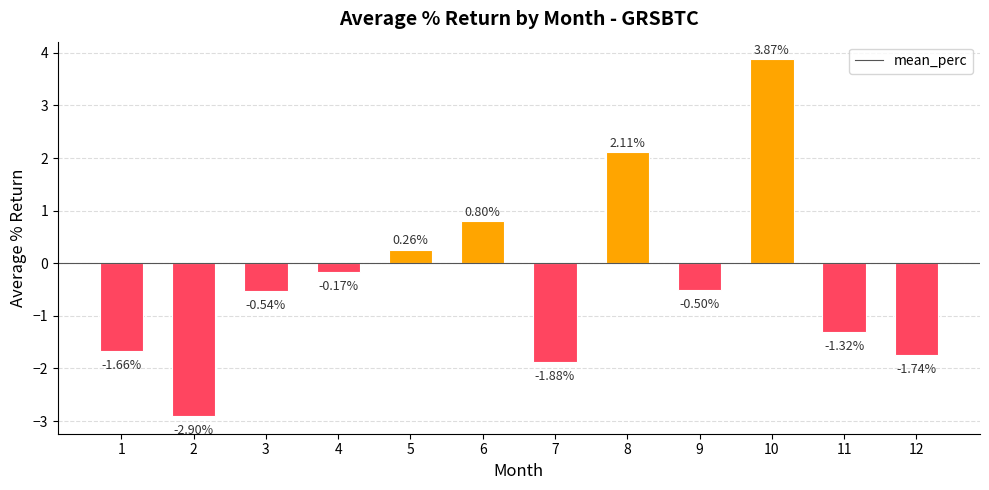

Is it true that the value at 6 is 1.2?

False